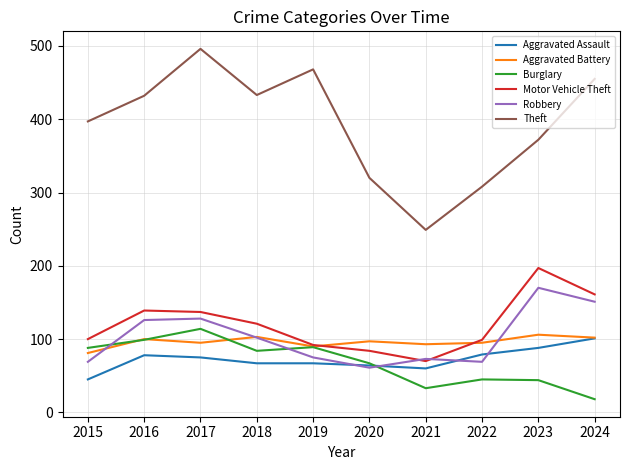

In Aggravated Battery, how many points are lower than both neighbors (excluding endpoints)?

3